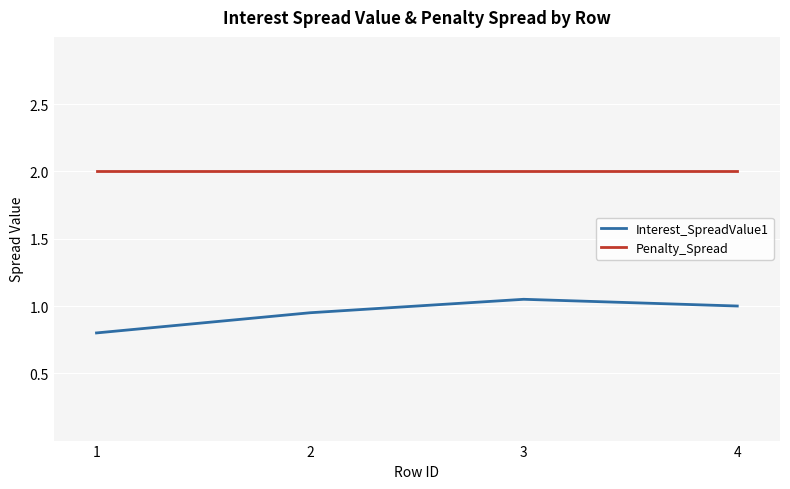

List the series in order of their overall mean, highest first.

Penalty_Spread, Interest_SpreadValue1